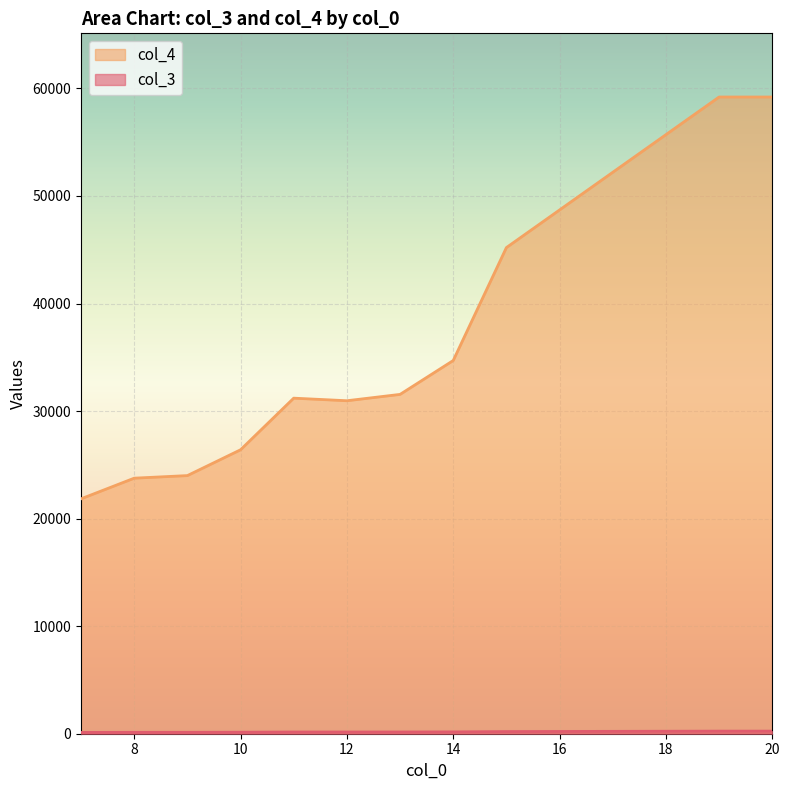

True or false: col_3 and col_4 intersect in this chart.

False